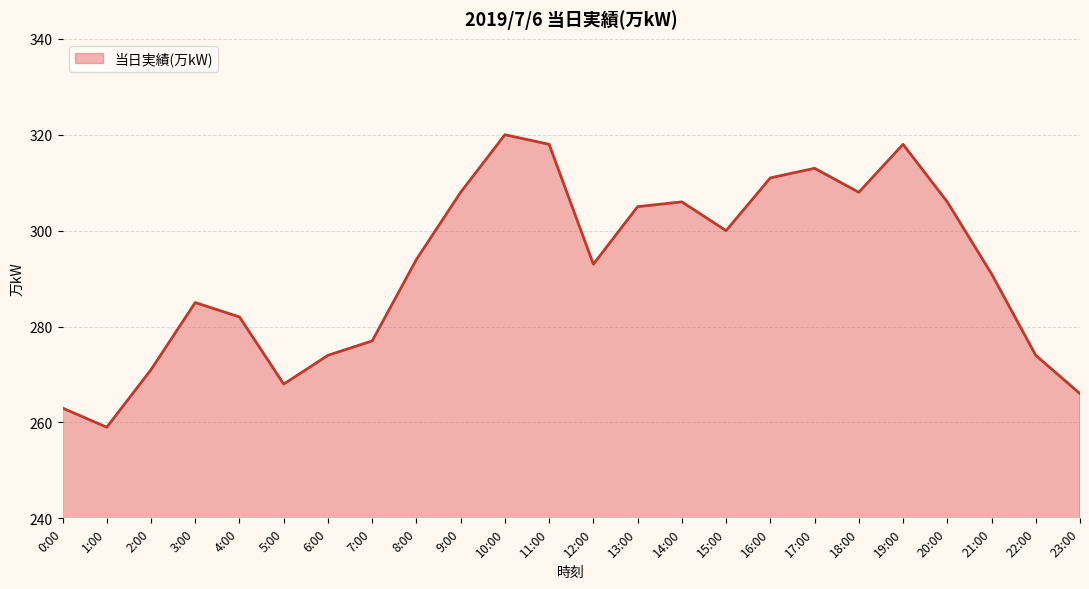

What is the ratio of the value at 7:00 to the value at 11:00?

0.9